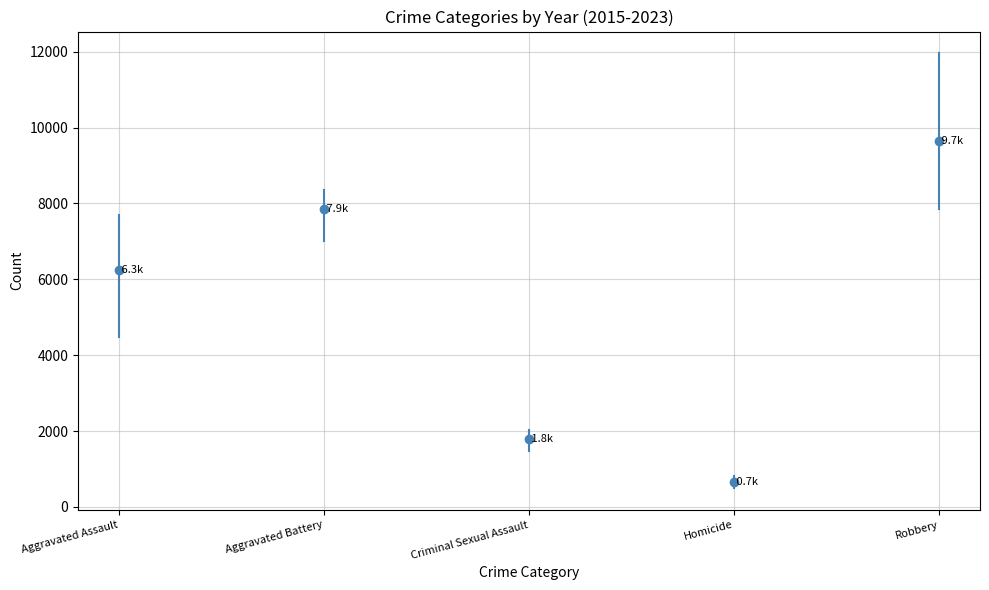

Between 2016 and 2018, which series saw the biggest shift?

Robbery